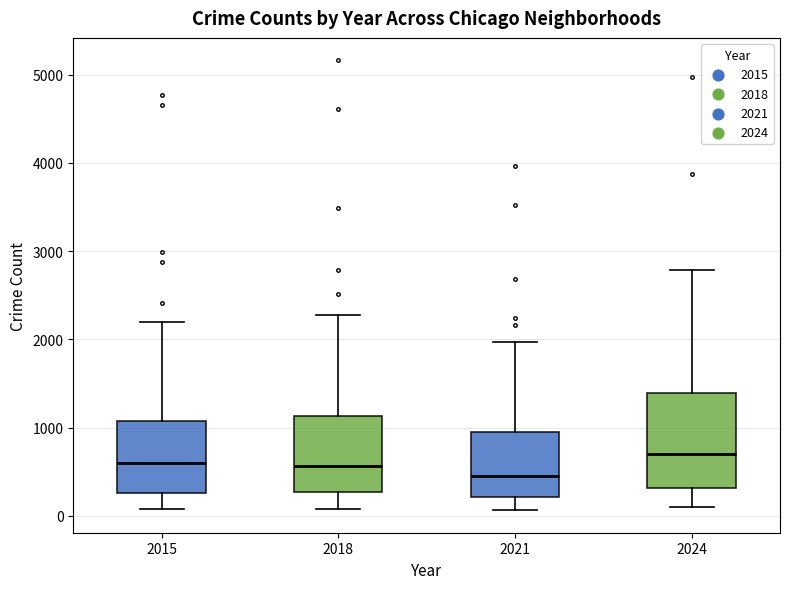

Which box has the lowest median line?

2021